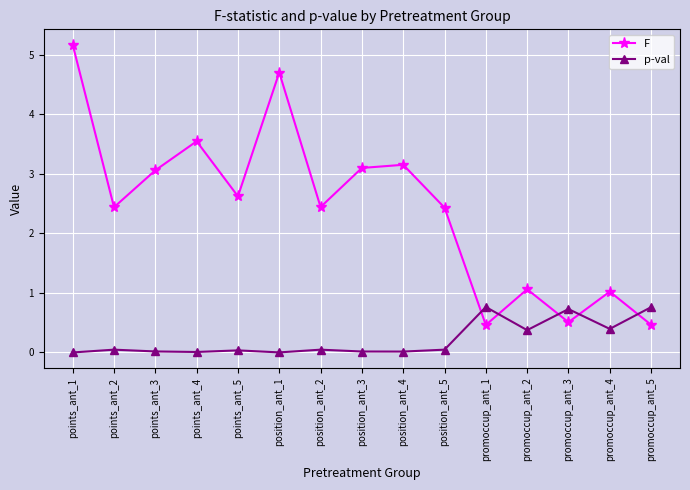

What is the lowest value of the F series?

0.5